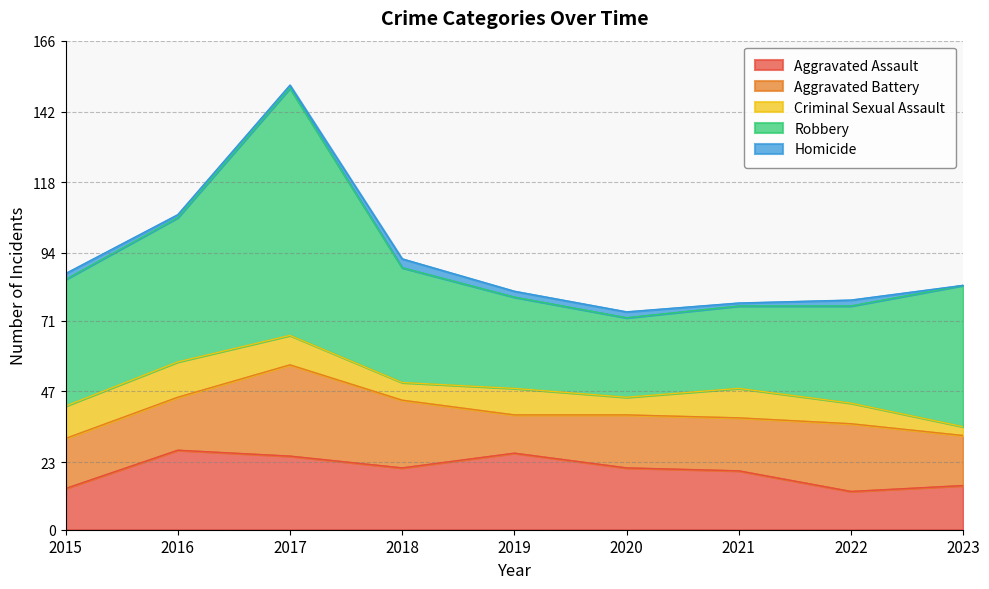

At which category does Criminal Sexual Assault reach its first local peak?

2016